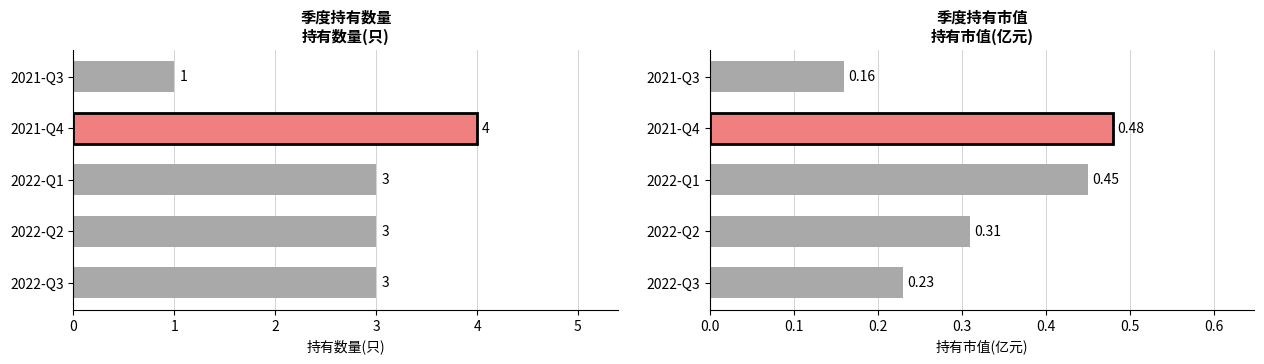

How many bars are there in each group?

2